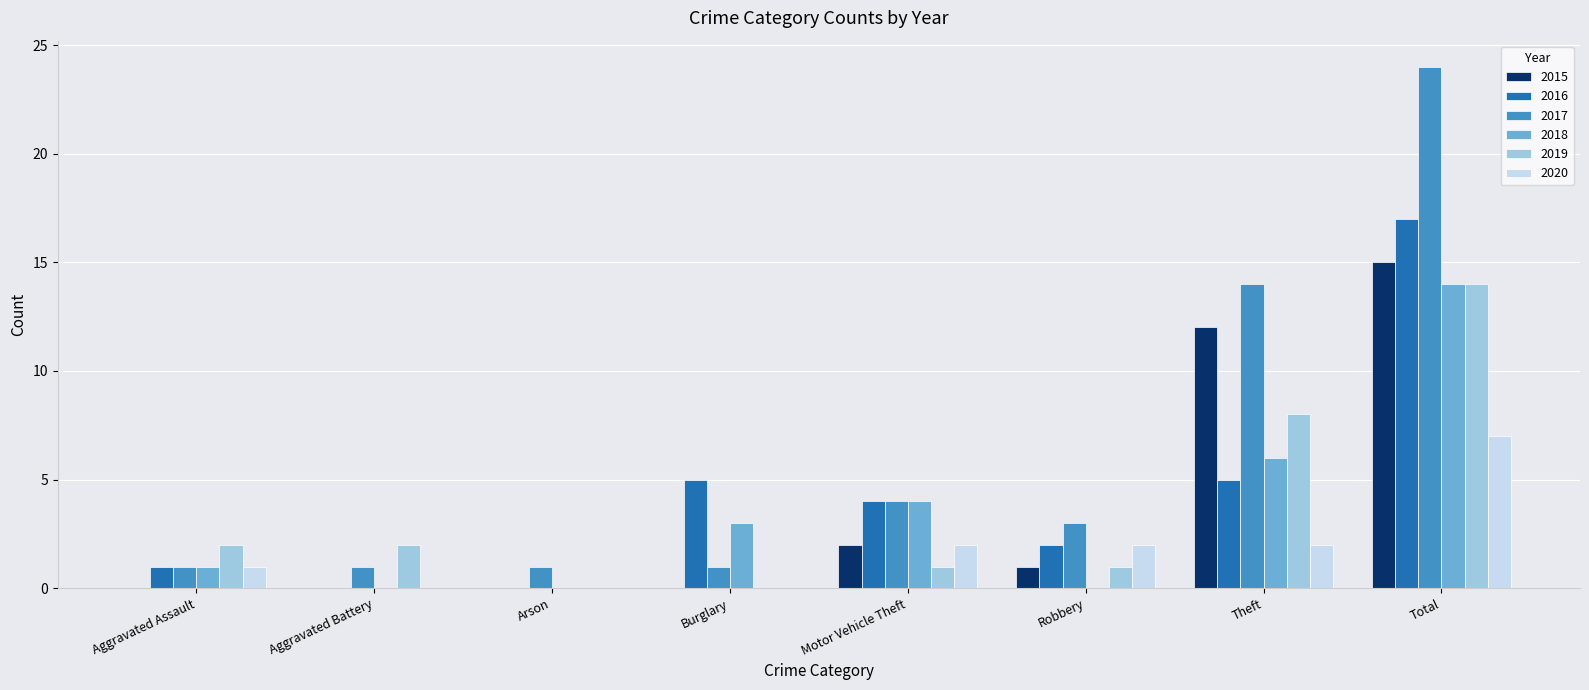

What are all the series names shown in the legend?

2015, 2016, 2017, 2018, 2019, 2020